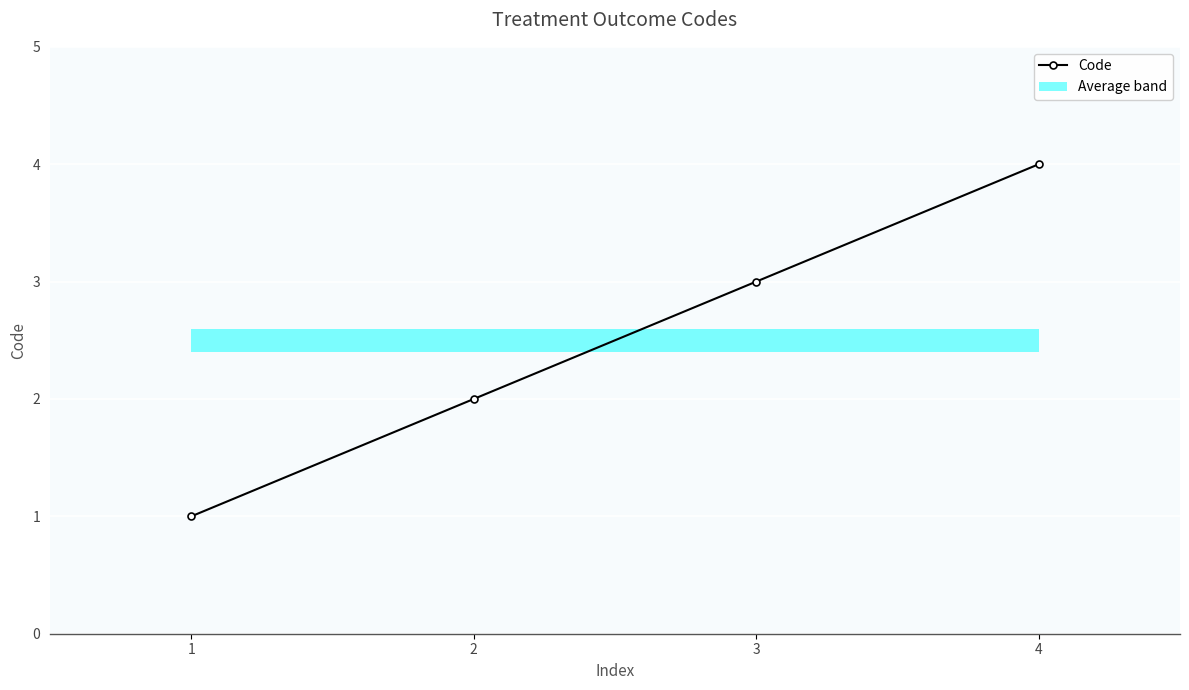

What is the smallest value displayed?

1